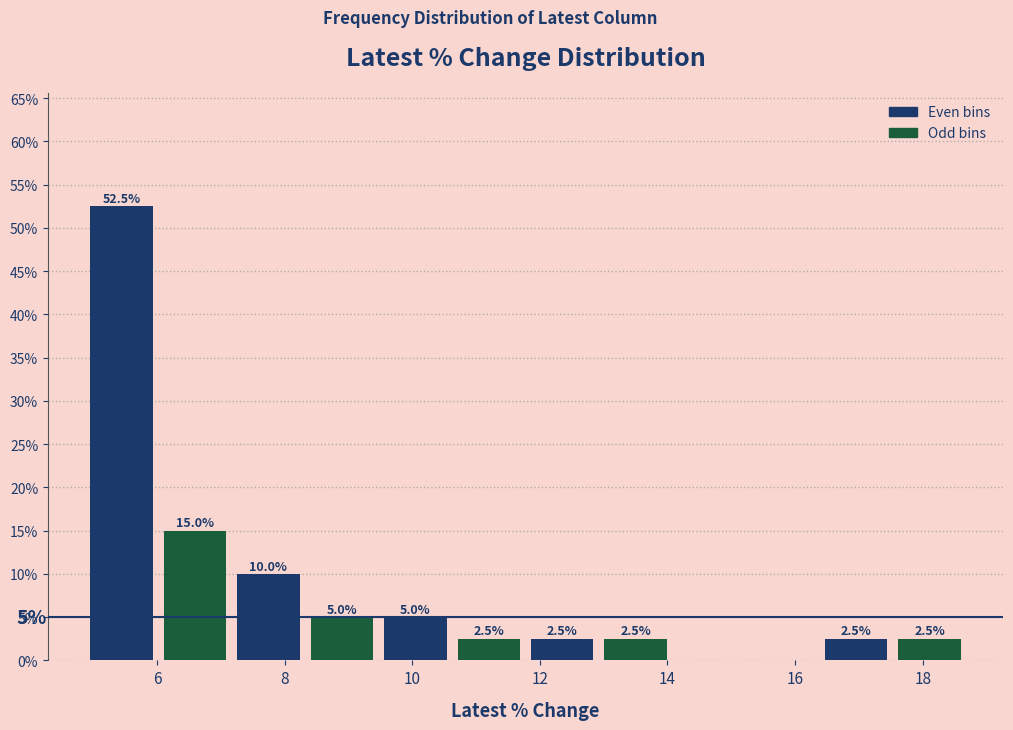

Over which range of the x-axis is the bar tallest?

4.8 to 6.0